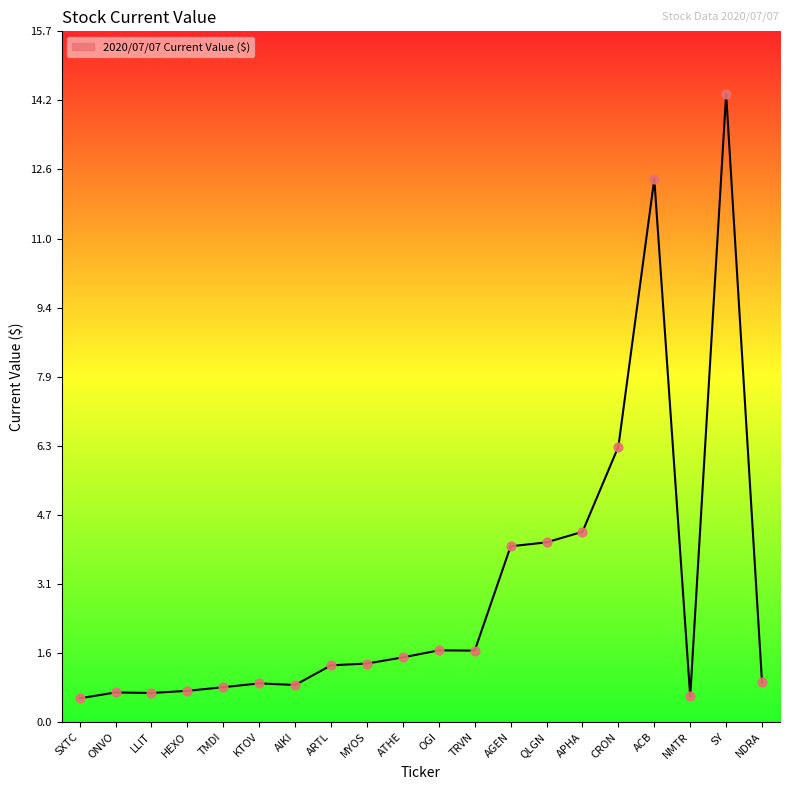

What is the change in value from TRVN to APHA?

+2.7